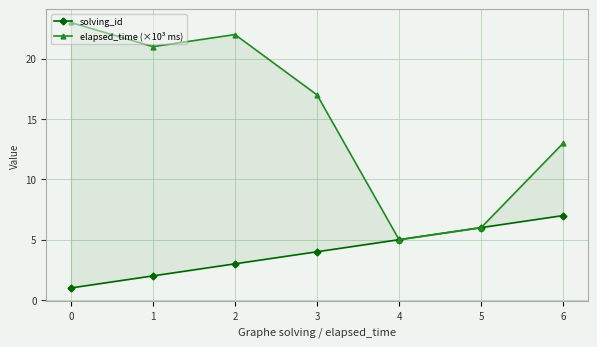

How many solving_id values are between 2 and 6?

5